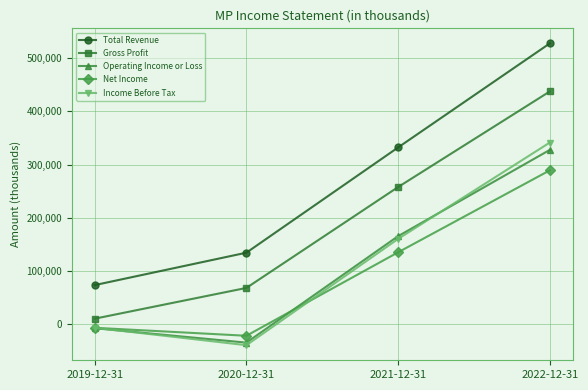

What are all the series names shown in the legend?

Total Revenue, Gross Profit, Operating Income or Loss, Net Income, Income Before Tax